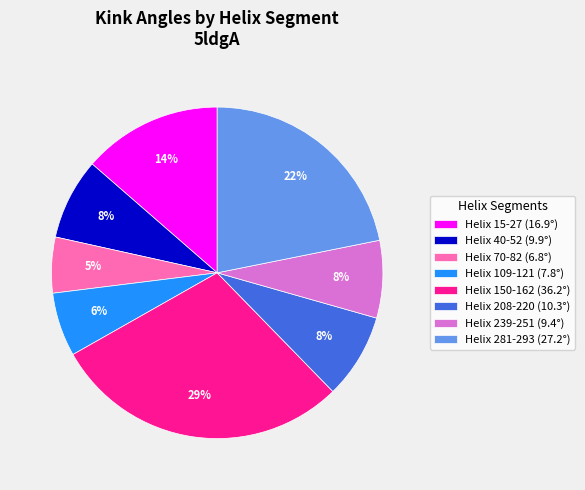

Between Helix 40-52 and Helix 70-82, which is larger?

Helix 40-52